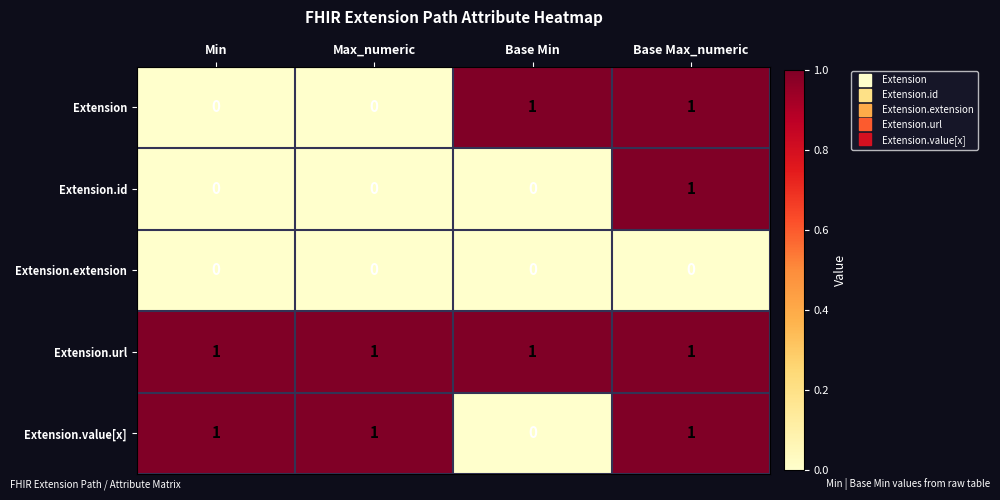

How many Extension.id values are between 0 and 1?

4